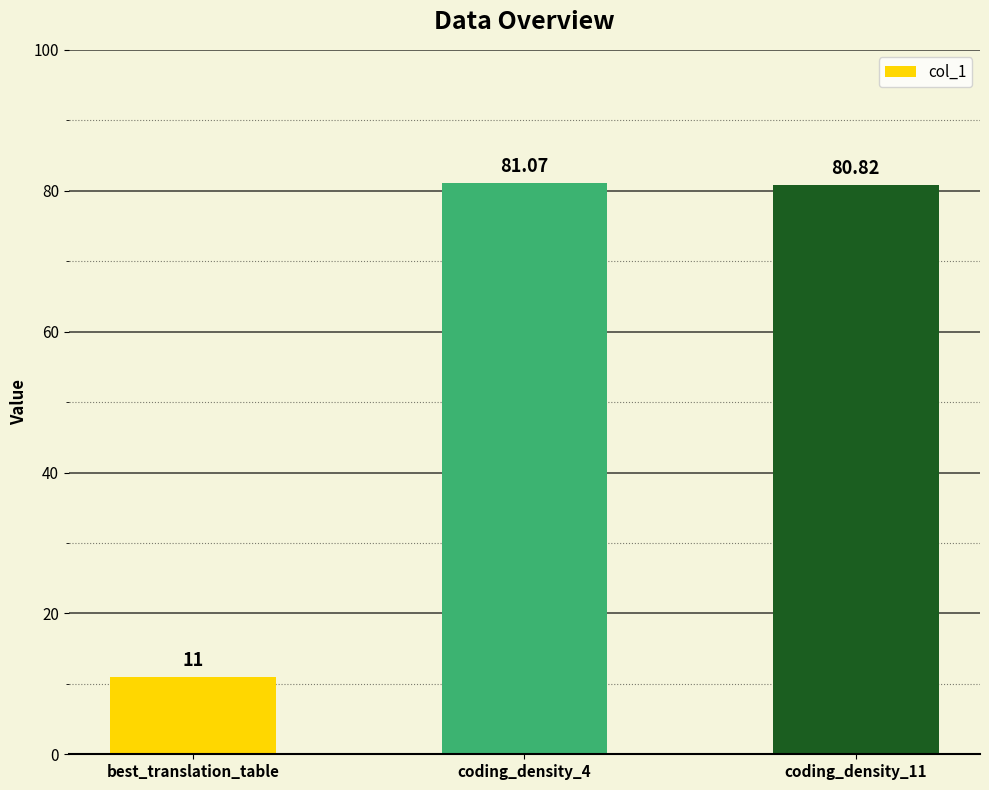

True or false: the data shows 6.8 at best_translation_table.

False